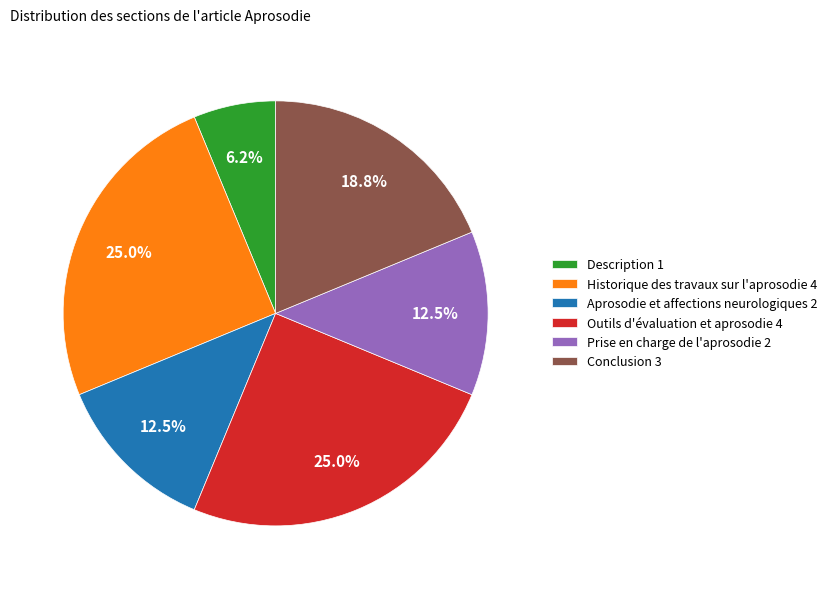

Which category has the smallest portion of the pie?

Description